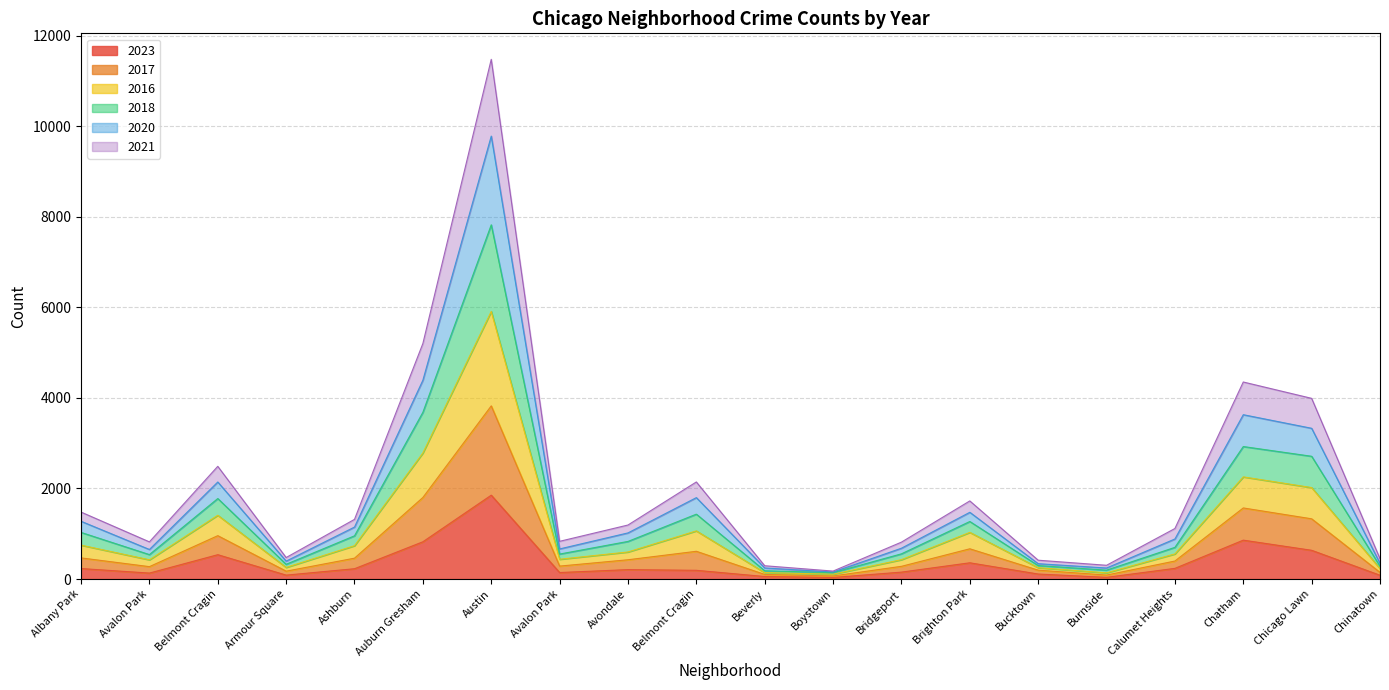

True or false: 2023 has a value of 635 at Chicago Lawn.

True